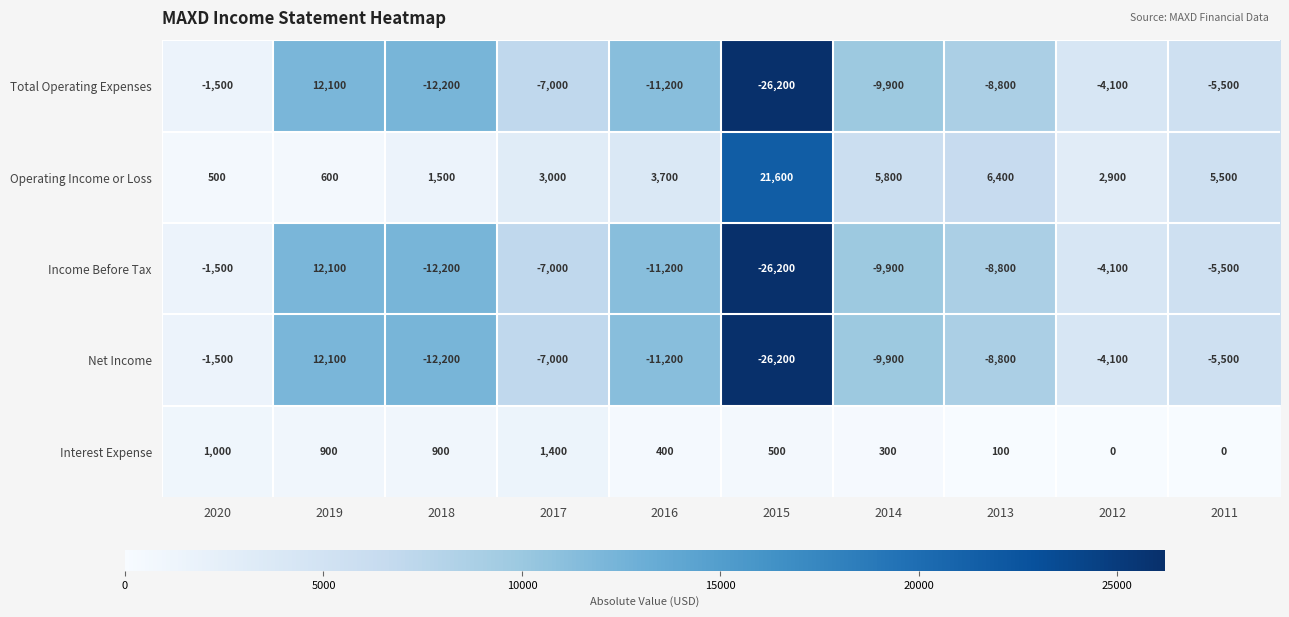

At how many categories does at least one series exceed 19955?

1